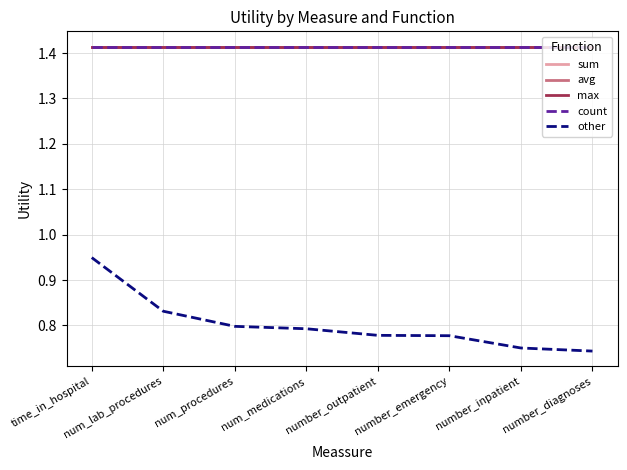

True or false: max and count intersect in this chart.

False